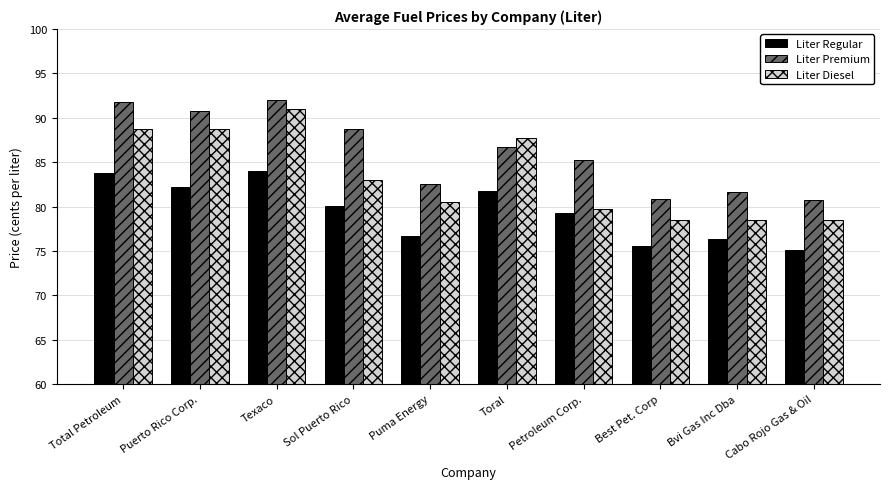

What is the smallest value displayed?

75.1